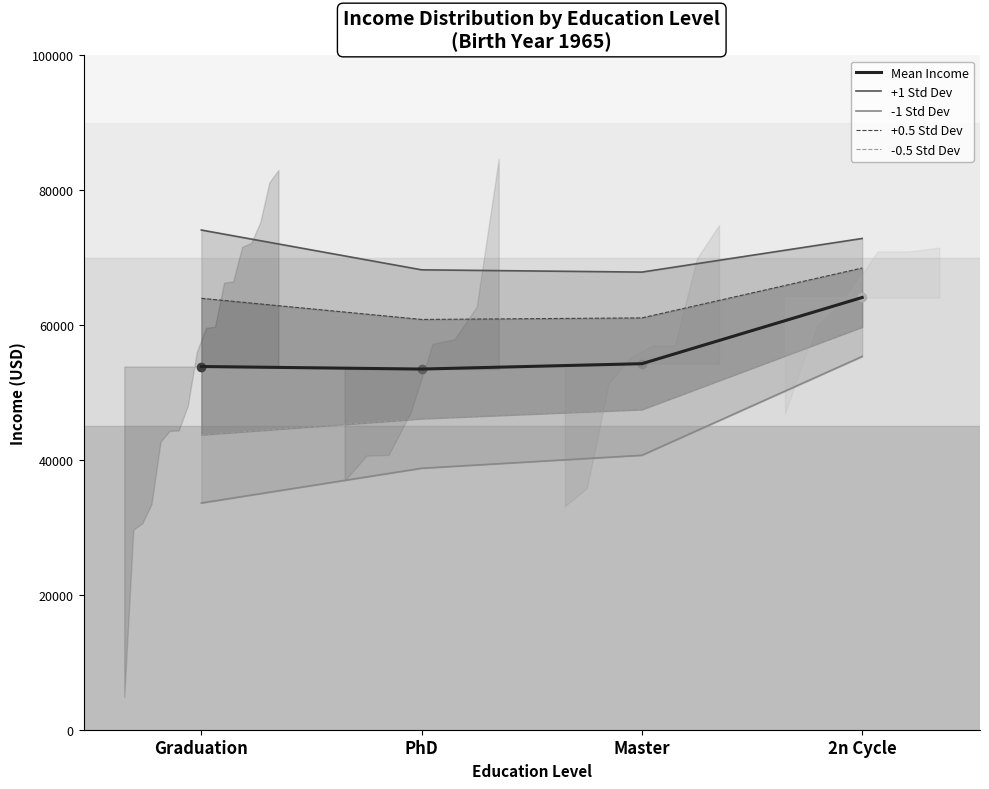

At which label does Mean Income first exceed 54276?

Master